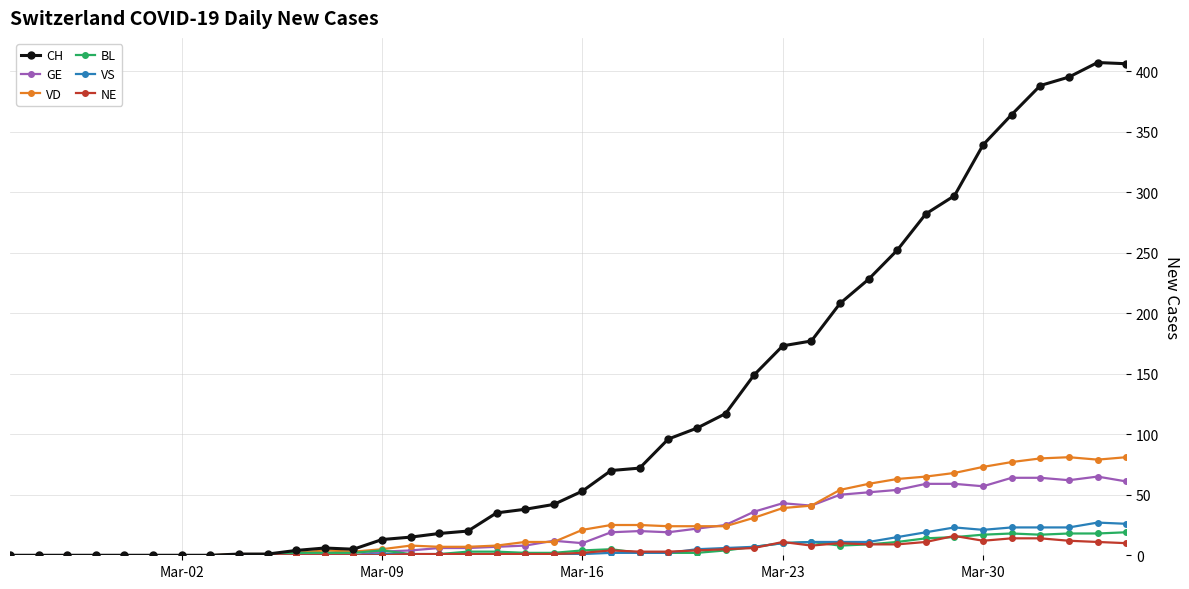

True or false: BL has more than 0 points higher than both neighbors.

True